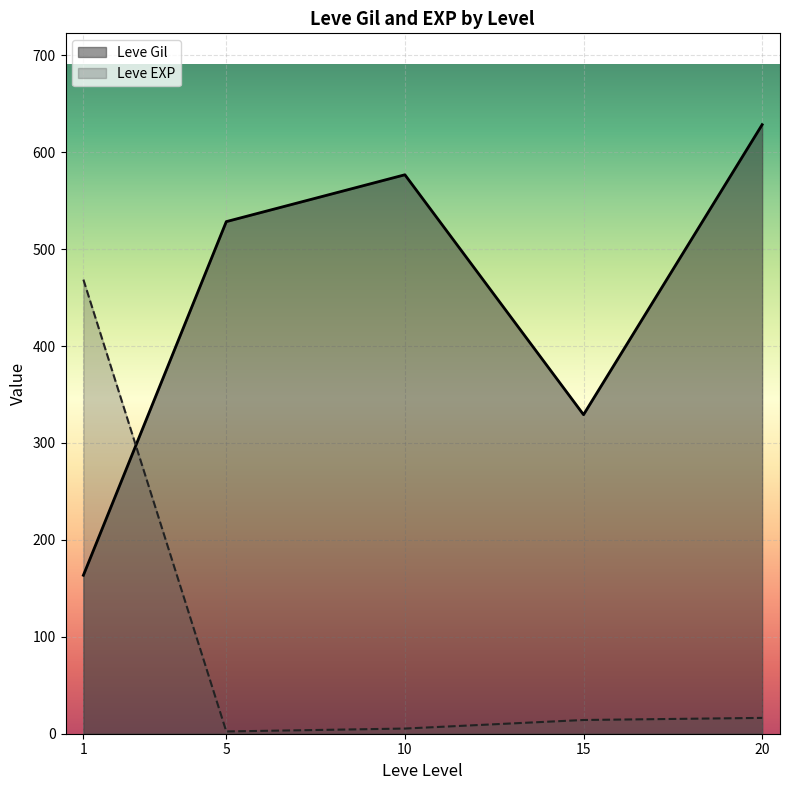

What is the highest value of the Leve Gil series?

628.3